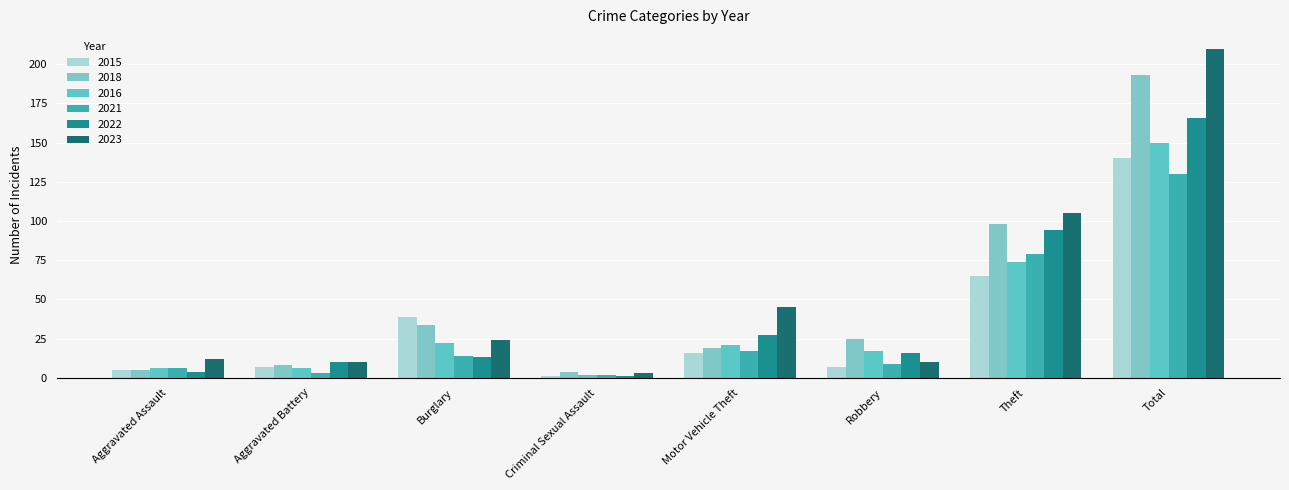

The value of 2021 at Total is 202. True or false?

False